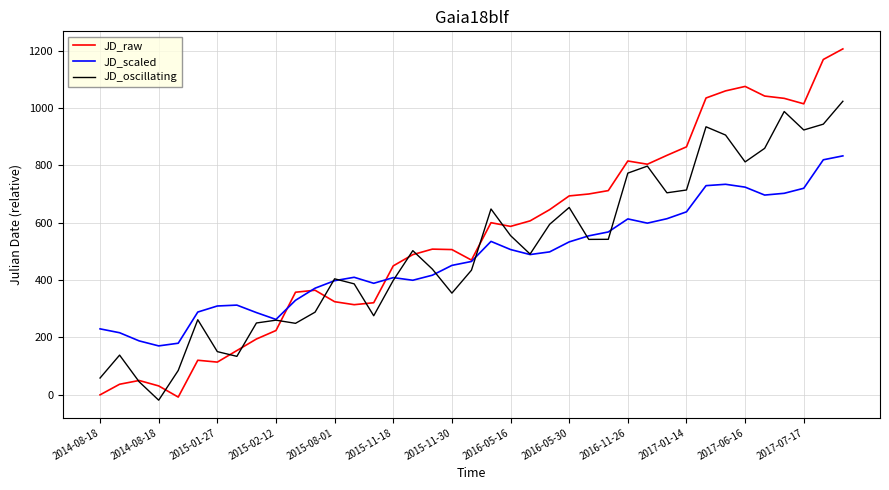

List the series in order of their peak value, lowest first.

JD_scaled, JD_oscillating, JD_raw